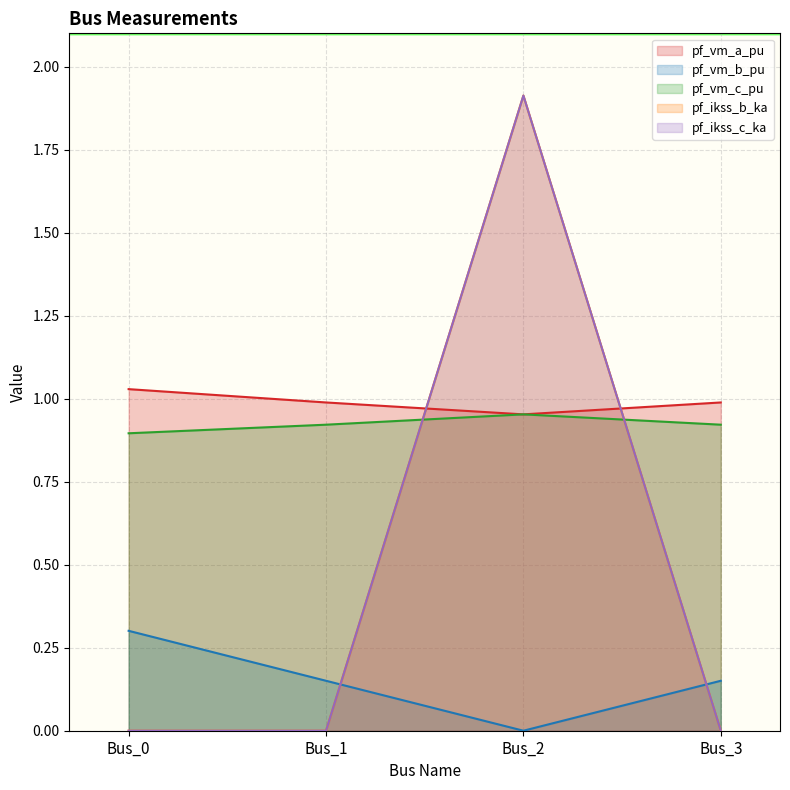

Which series changed the most between Bus_1 and Bus_3?

pf_vm_c_pu